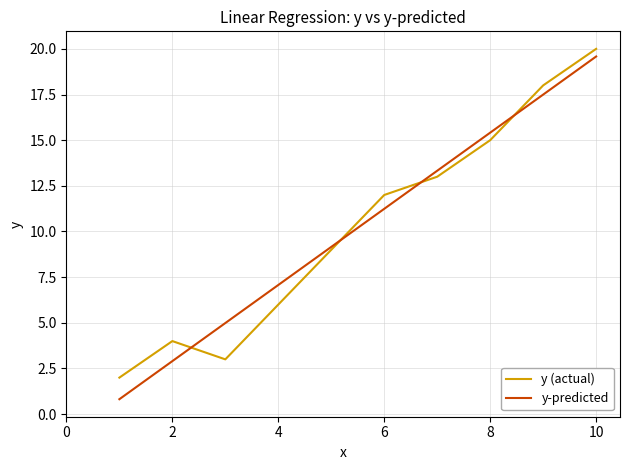

Which series has the largest range (max minus min)?

y-predicted